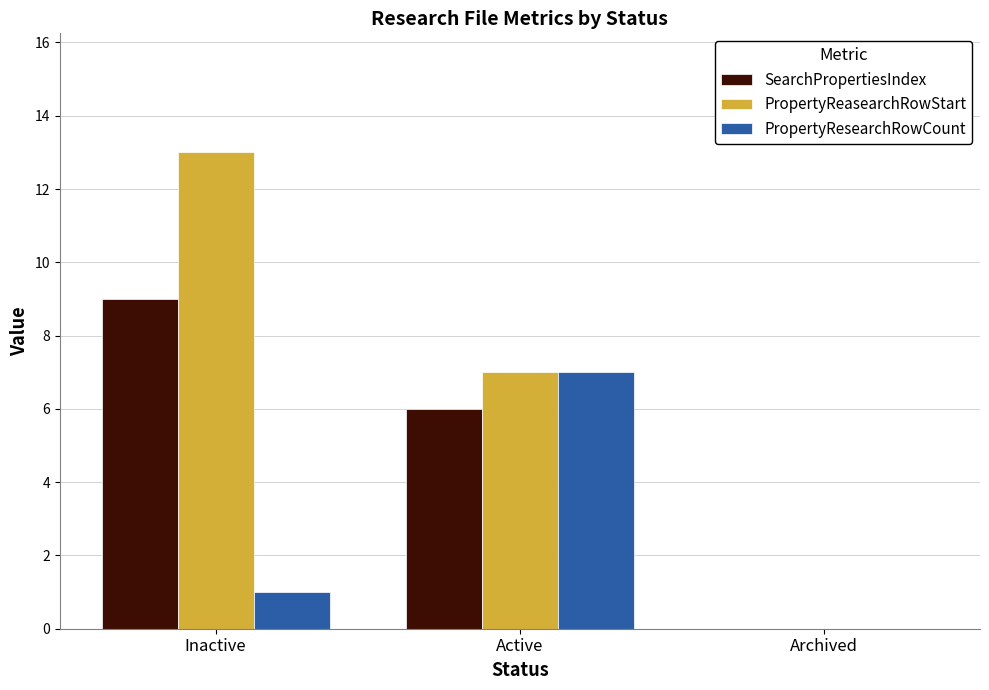

What is the maximum value shown in the chart?

13